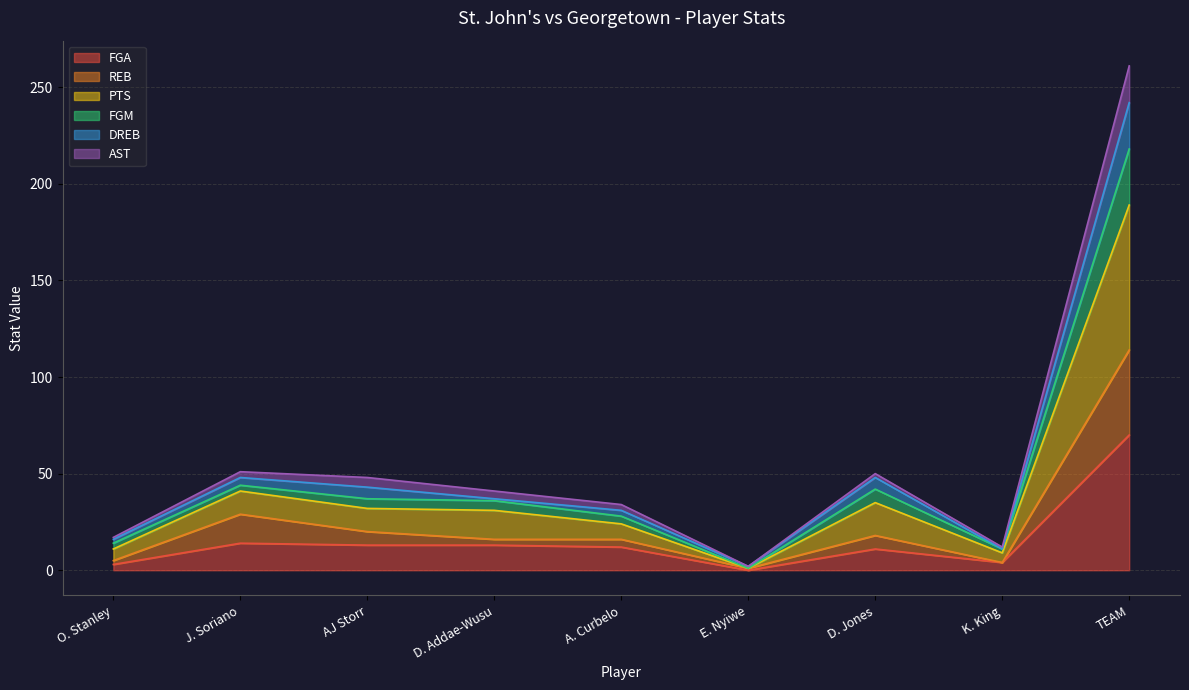

At which category is the sum across all series the highest?

TEAM